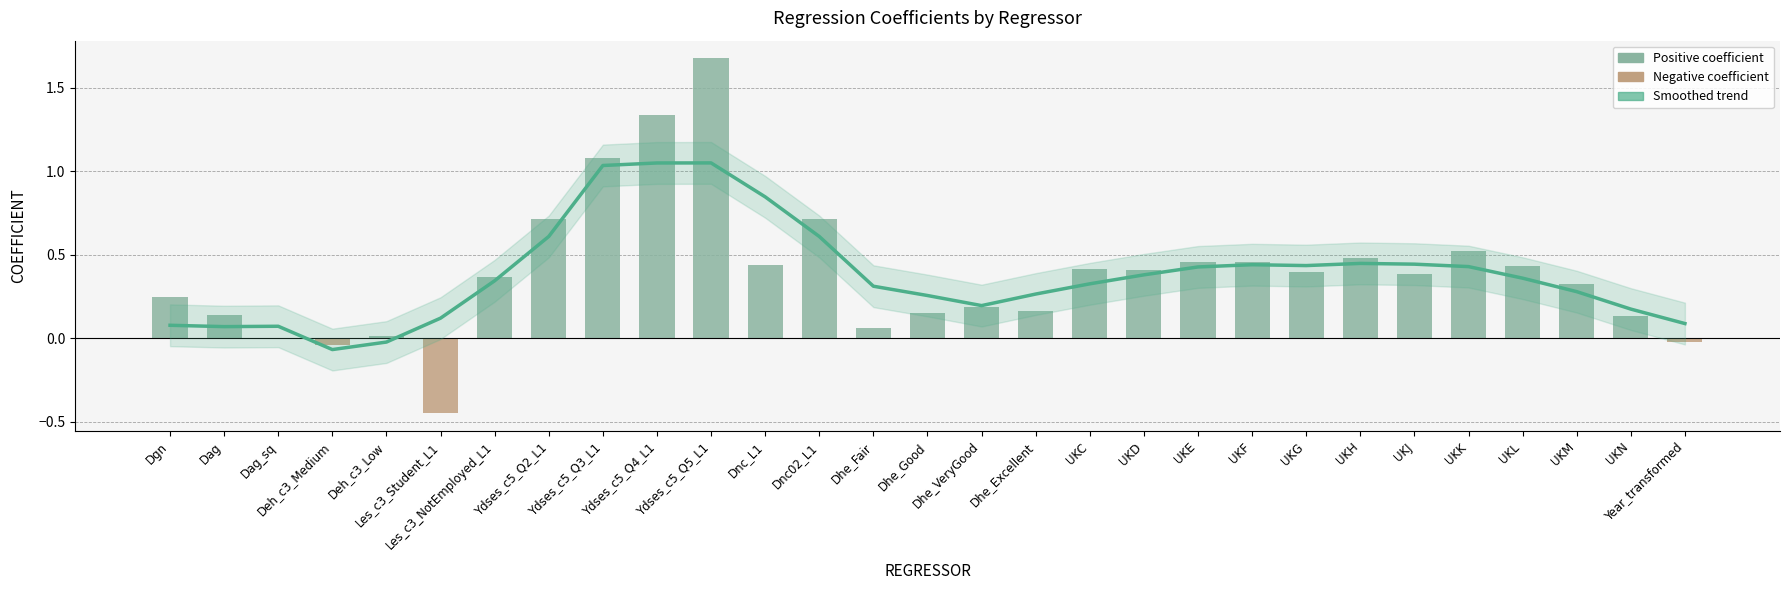

How many categories are shown in the chart?

29